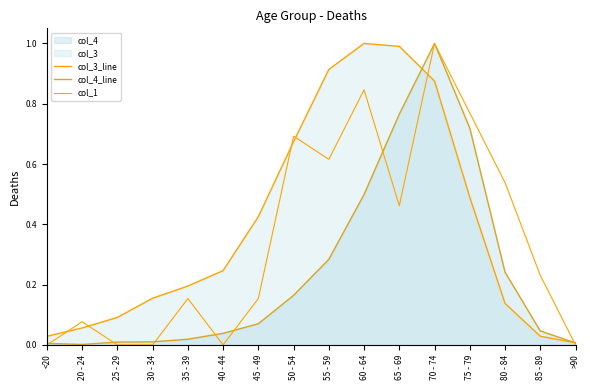

Between 35 - 39 and 80 - 84, which is larger?

35 - 39